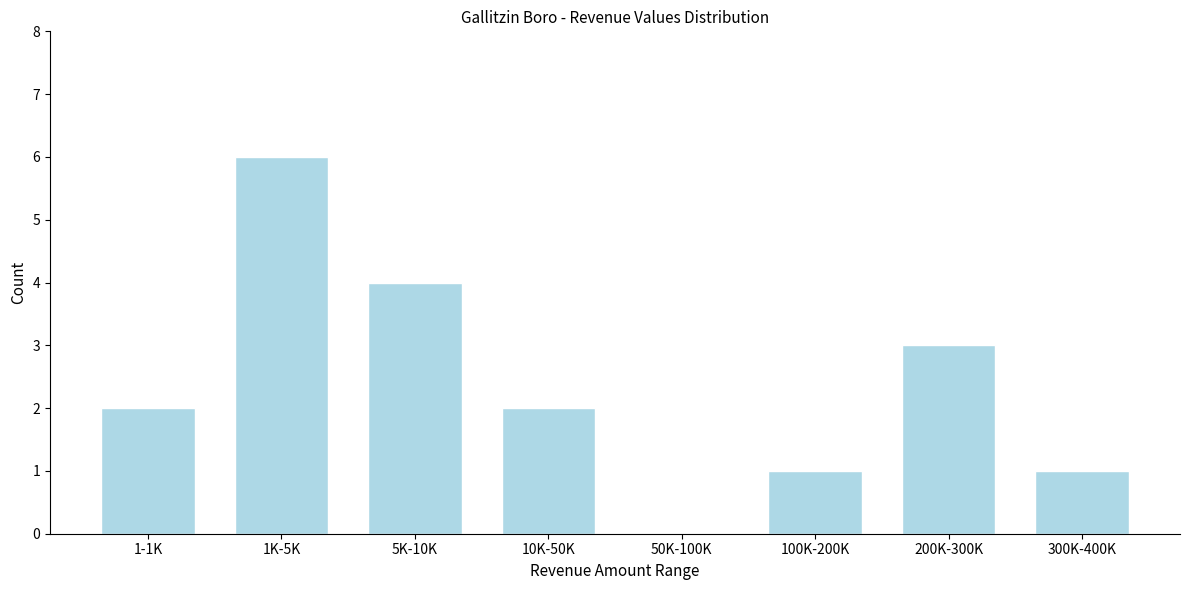

Reading left to right, list all the values displayed in this chart.

1-1K=2	1K-5K=6	5K-10K=4	10K-50K=2	50K-100K=0	100K-200K=1	200K-300K=3	300K-400K=1